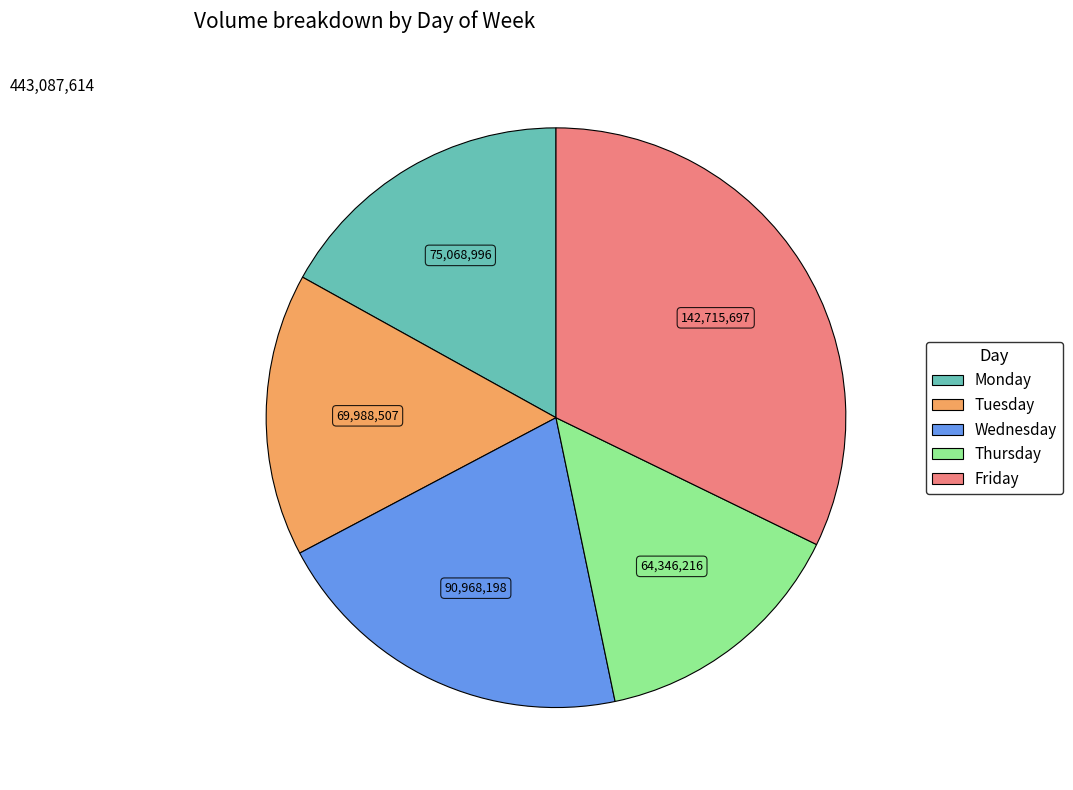

Combined, do Monday and Friday account for over 50%?

No